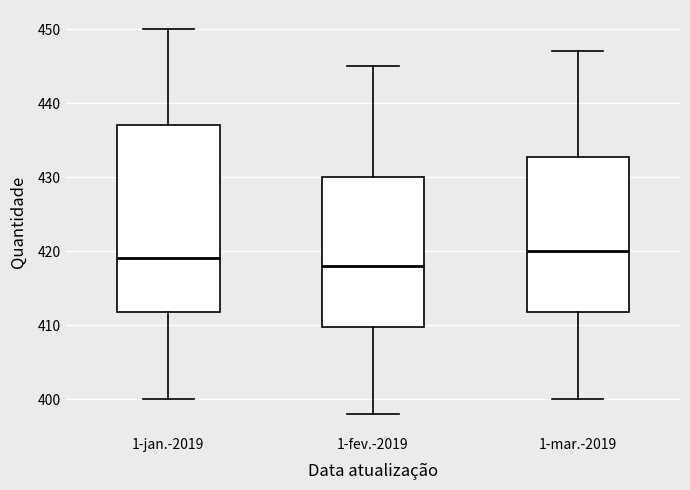

Which box has the highest median line?

1-mar.-2019